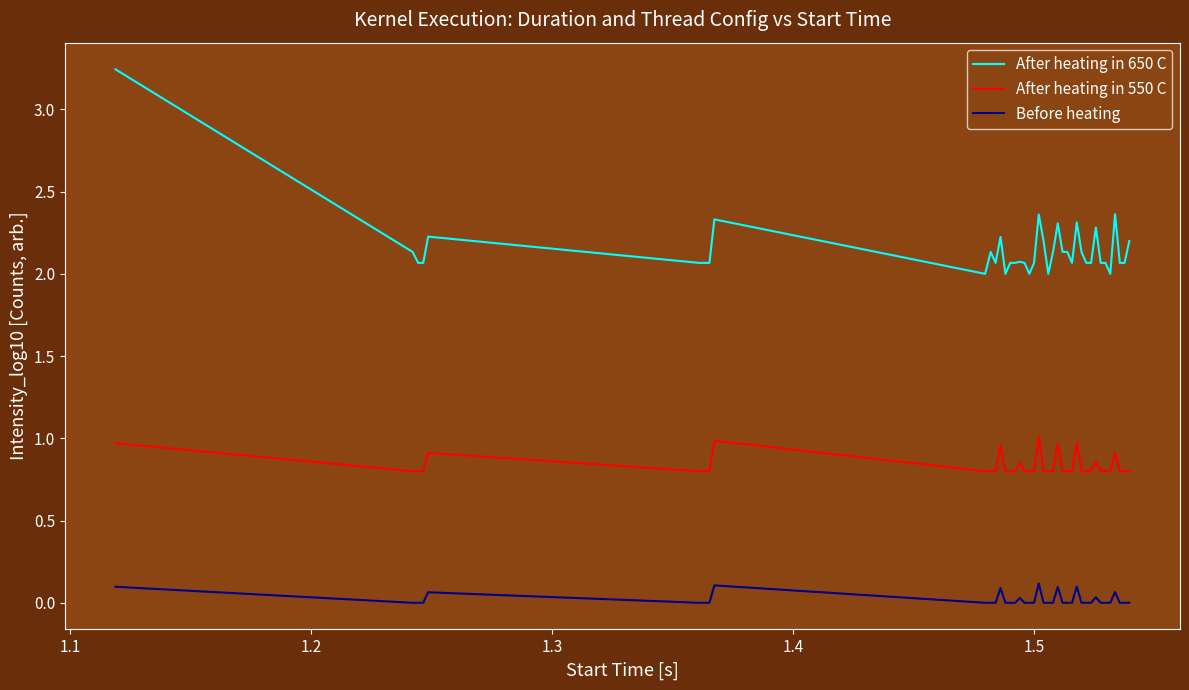

What is the difference between the maximum and minimum values in the After heating in 650 C series?

1.2